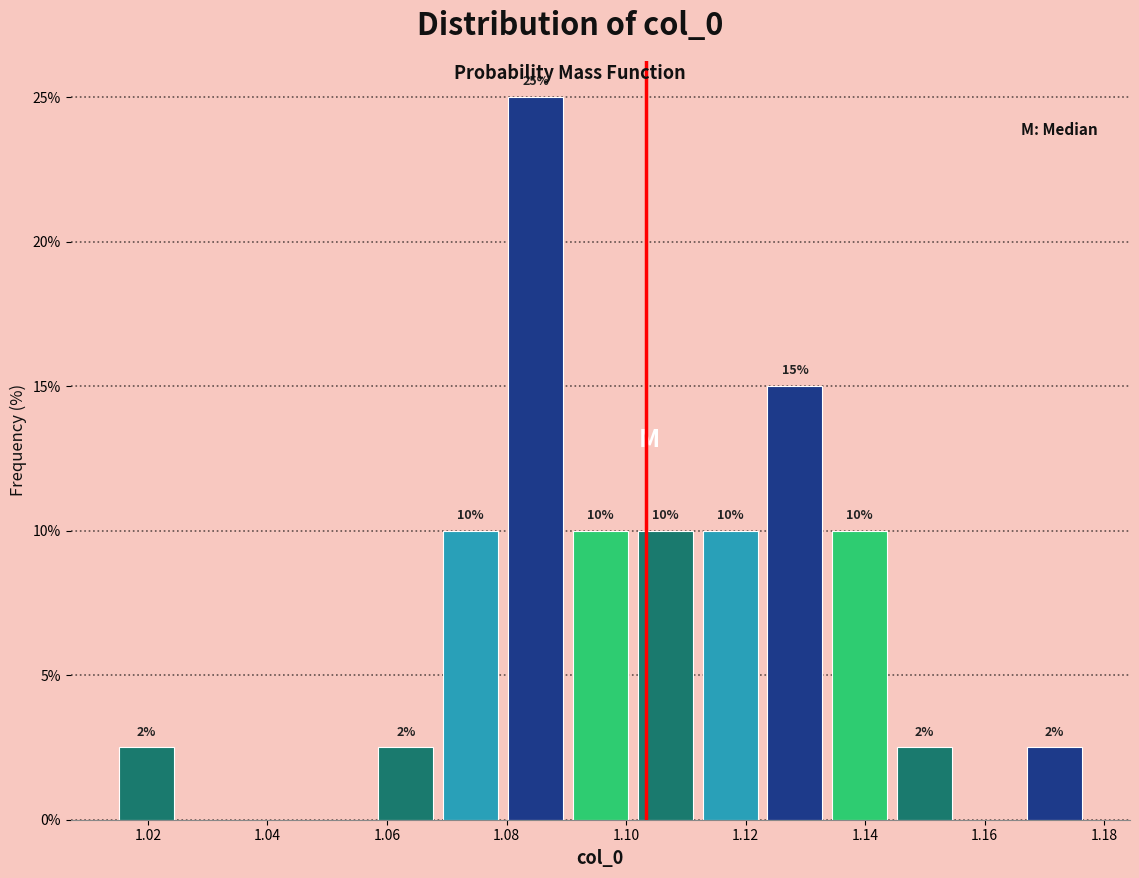

Which range on the x-axis has the tallest bar?

1.080 to 1.090